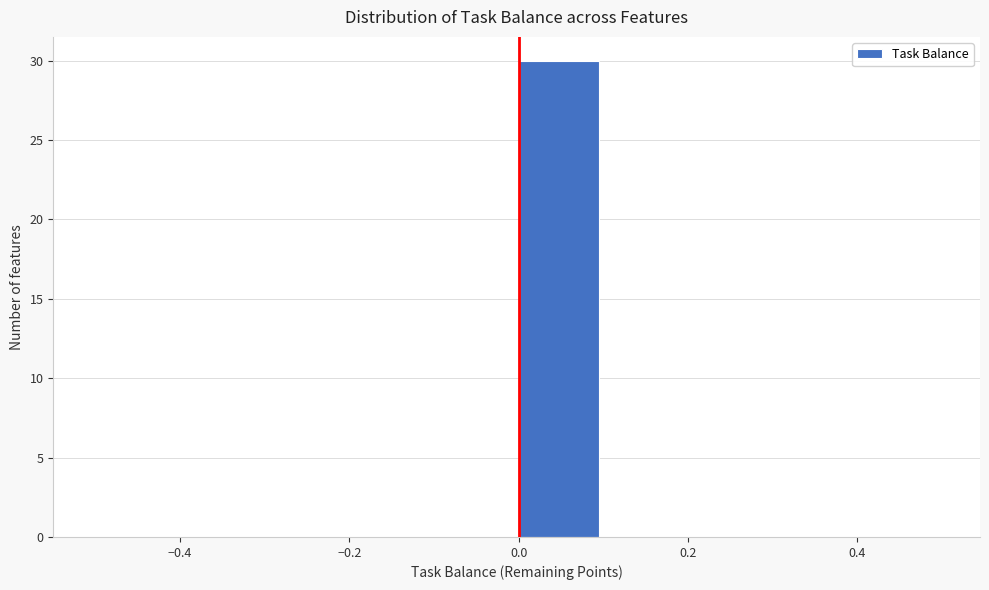

Reading left to right, transcribe this chart: for each bar, give the range it covers on the x-axis and its height. The values are not printed on the chart, so give them approximately, as read against the axis.

-0.5 to -0.4: 0
-0.4 to -0.3: 0
-0.3 to -0.2: 0
-0.2 to -0.1: 0
-0.1 to 0.0: 0
0.0 to 0.1: 30
0.1 to 0.2: 0
0.2 to 0.3: 0
0.3 to 0.4: 0
0.4 to 0.5: 0